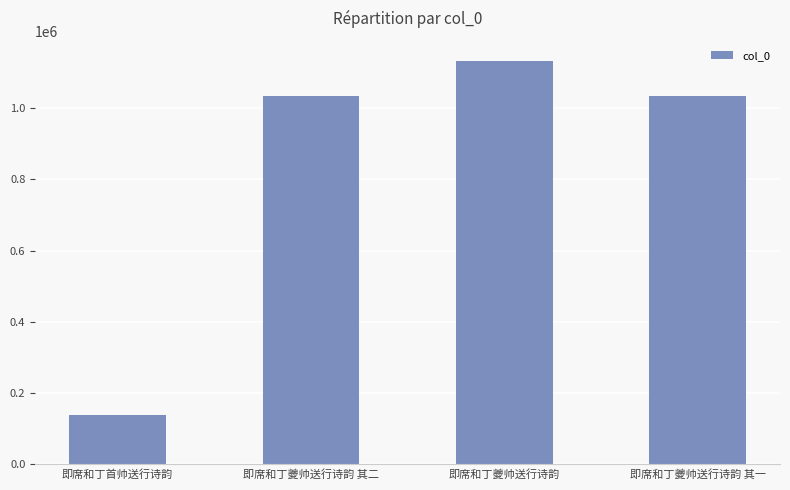

What value does the data have at 即席和丁夔帅送行诗韵?

1132286